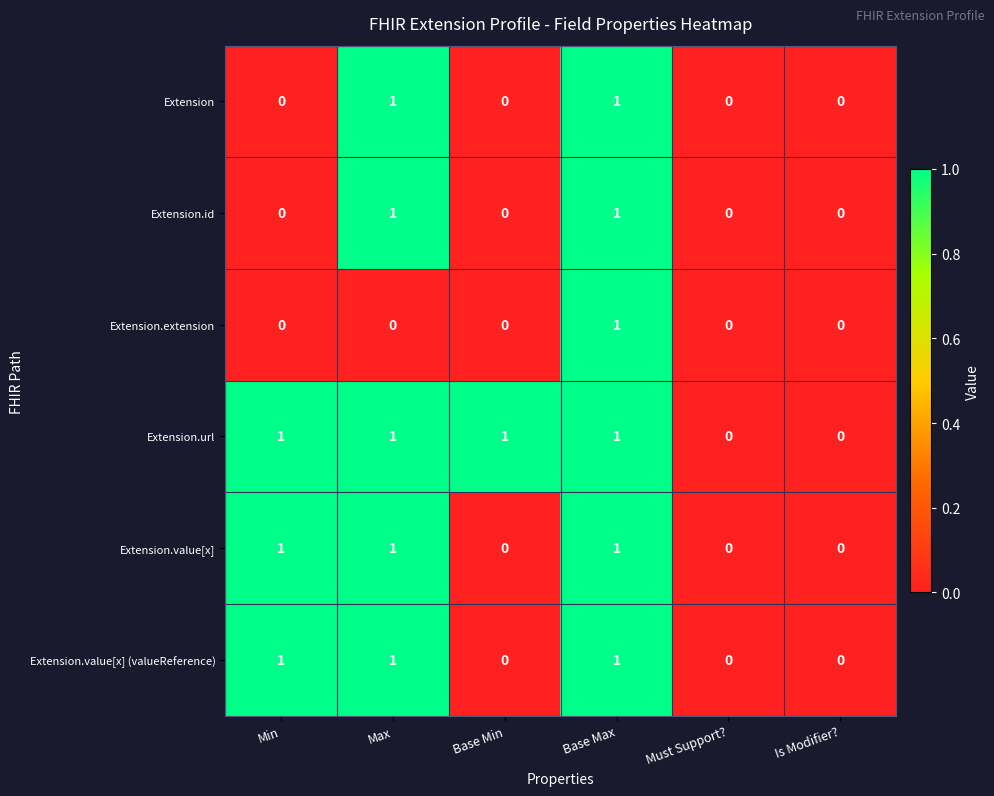

How many Extension.id values are between 0 and 1?

6